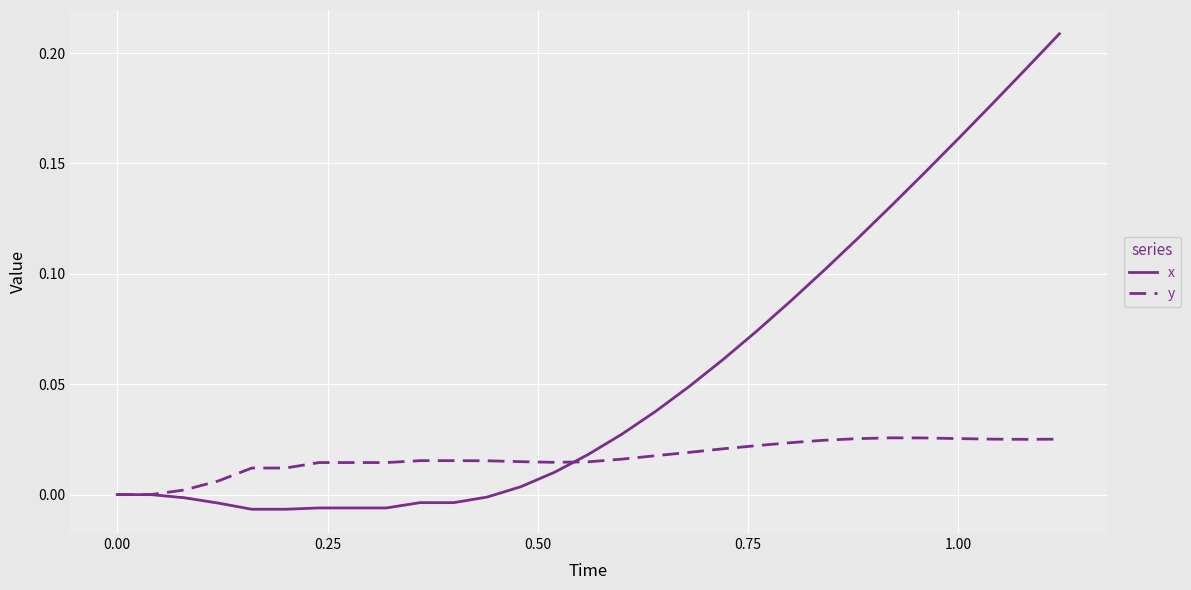

Rank the series by their maximum value, from highest to lowest.

x, y